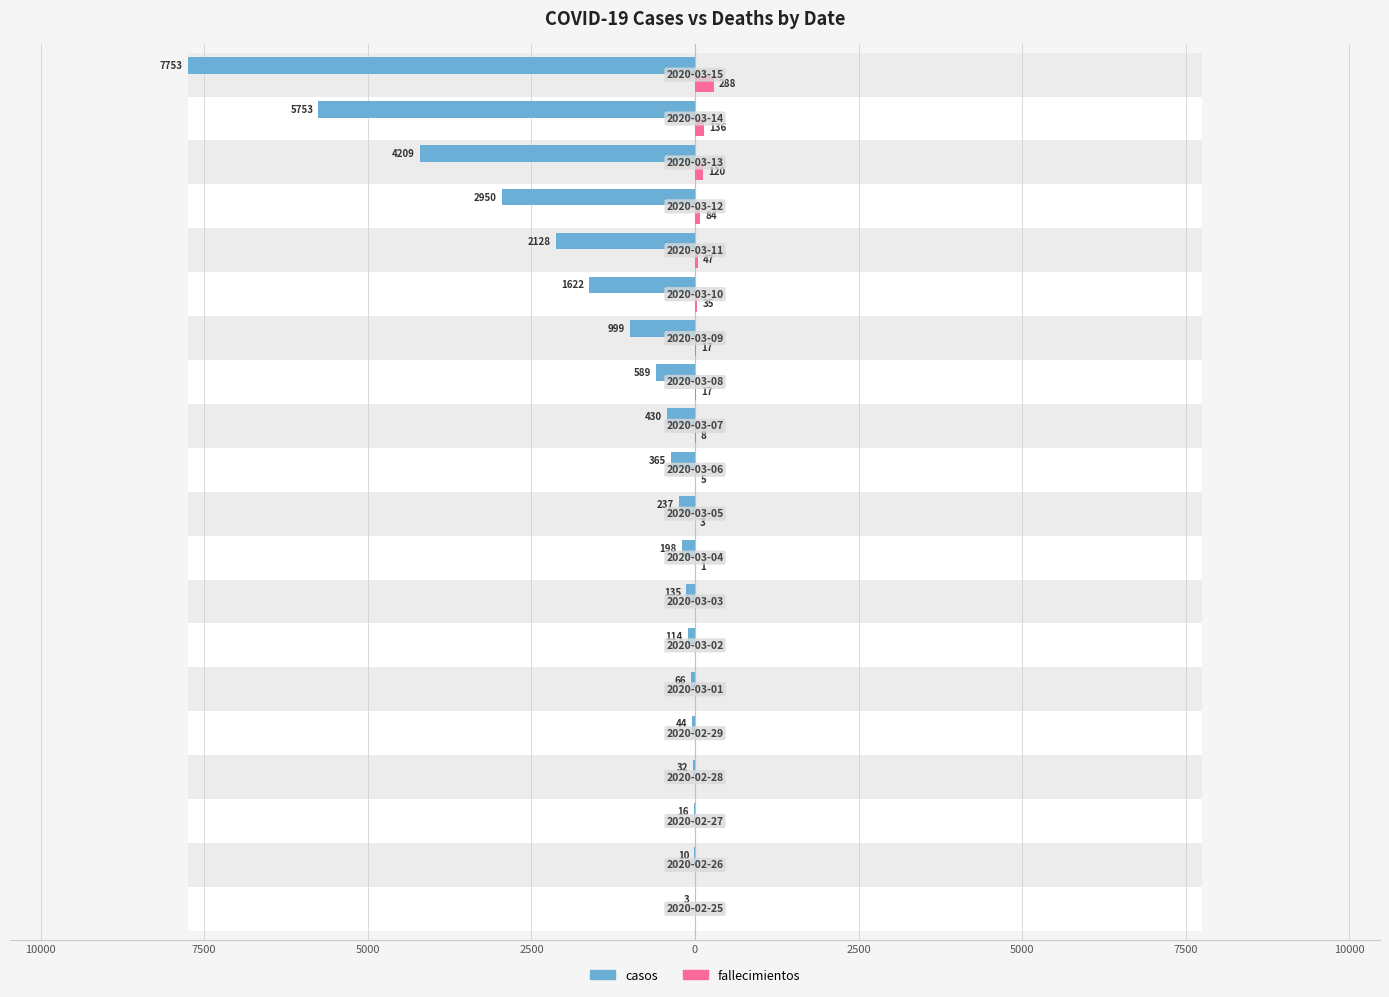

Are the bars horizontal?

Yes